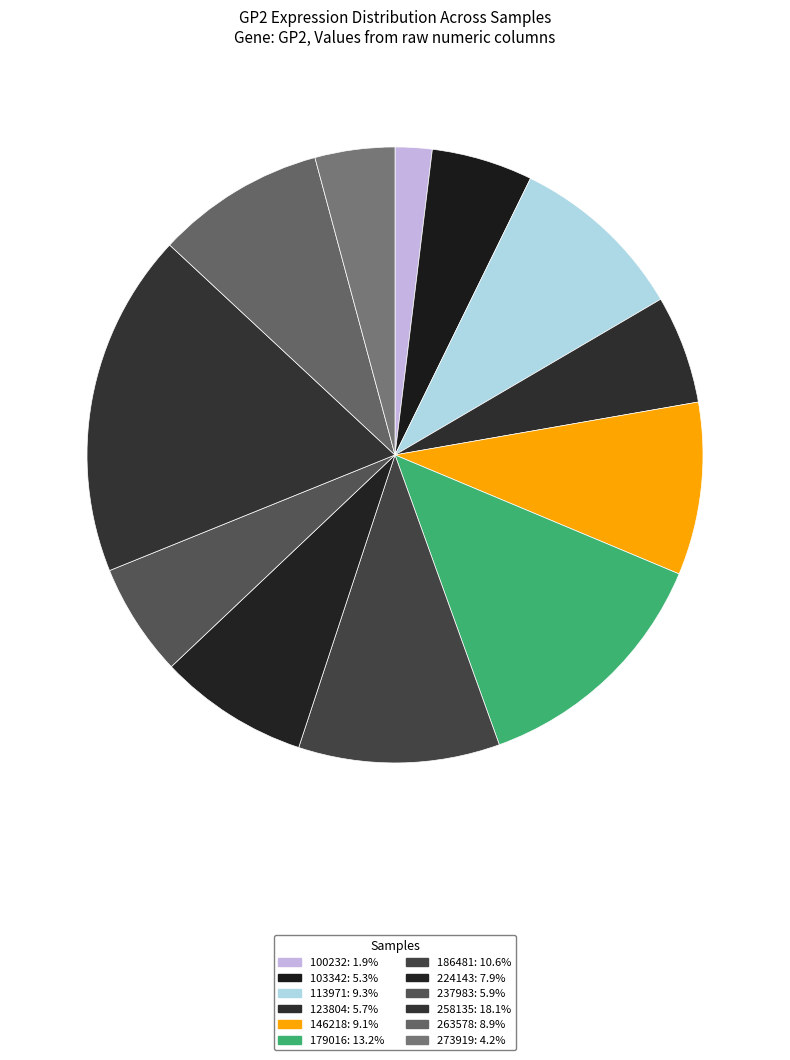

Is 100232 the majority of the pie?

No